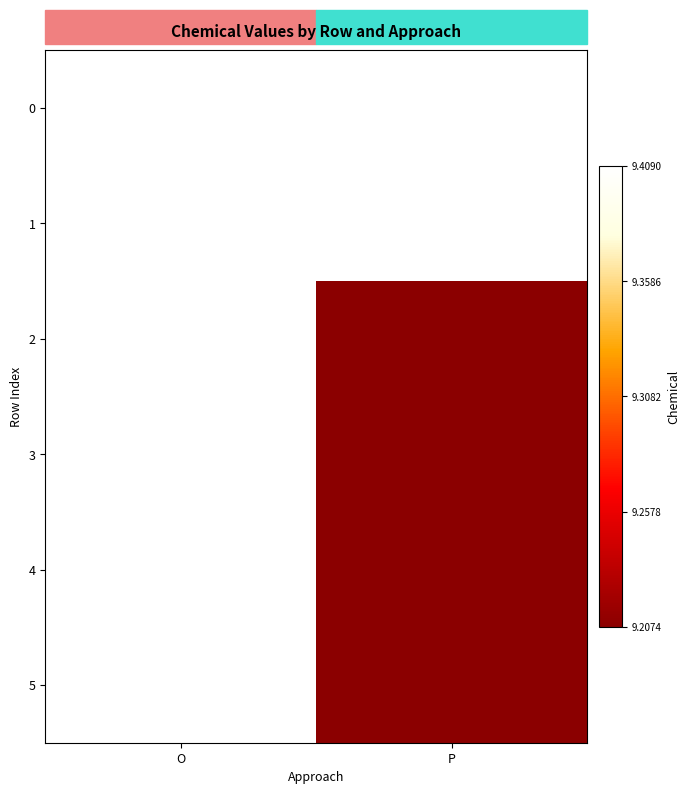

What is the maximum value shown in the chart?

9.4